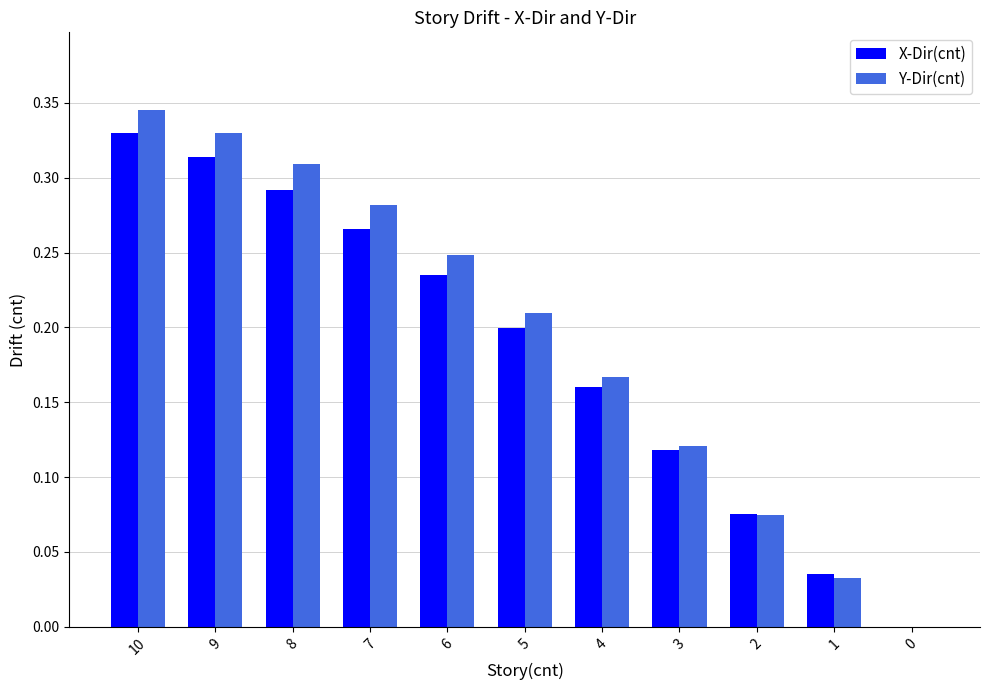

Which series has the largest total across all categories?

Y-Dir(cnt)